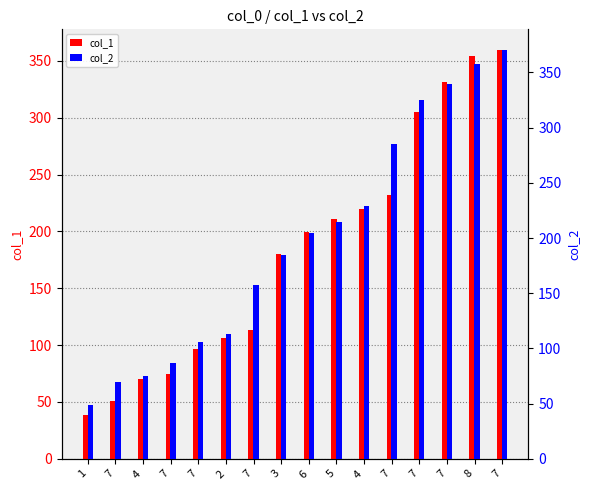

Where does the col_2 series first go above 204?

6